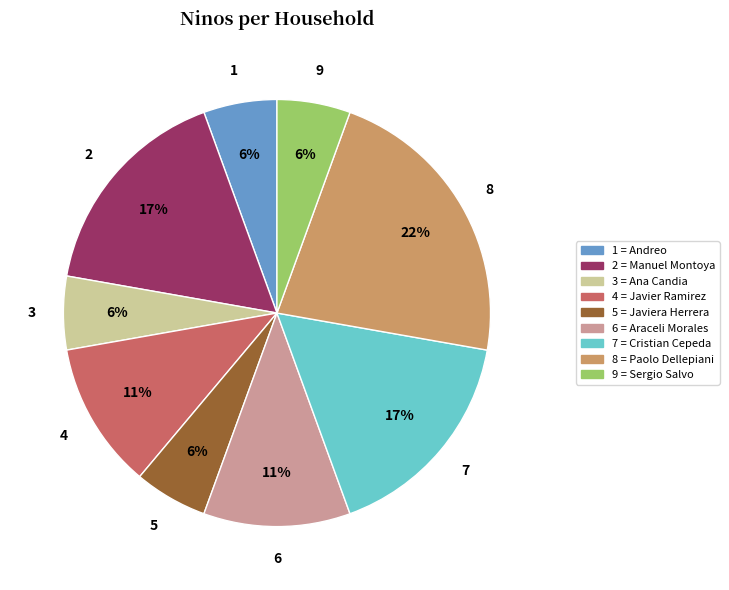

Which category has the biggest portion of the pie?

8 = Paolo Dellepiani